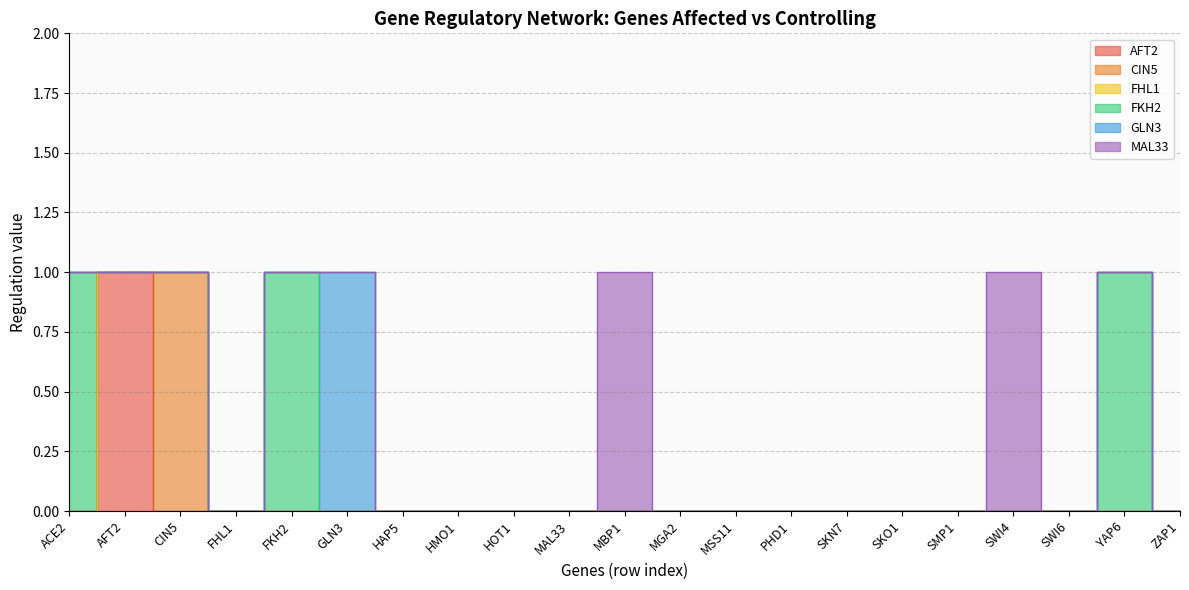

At how many categories does at least one series exceed 0?

8